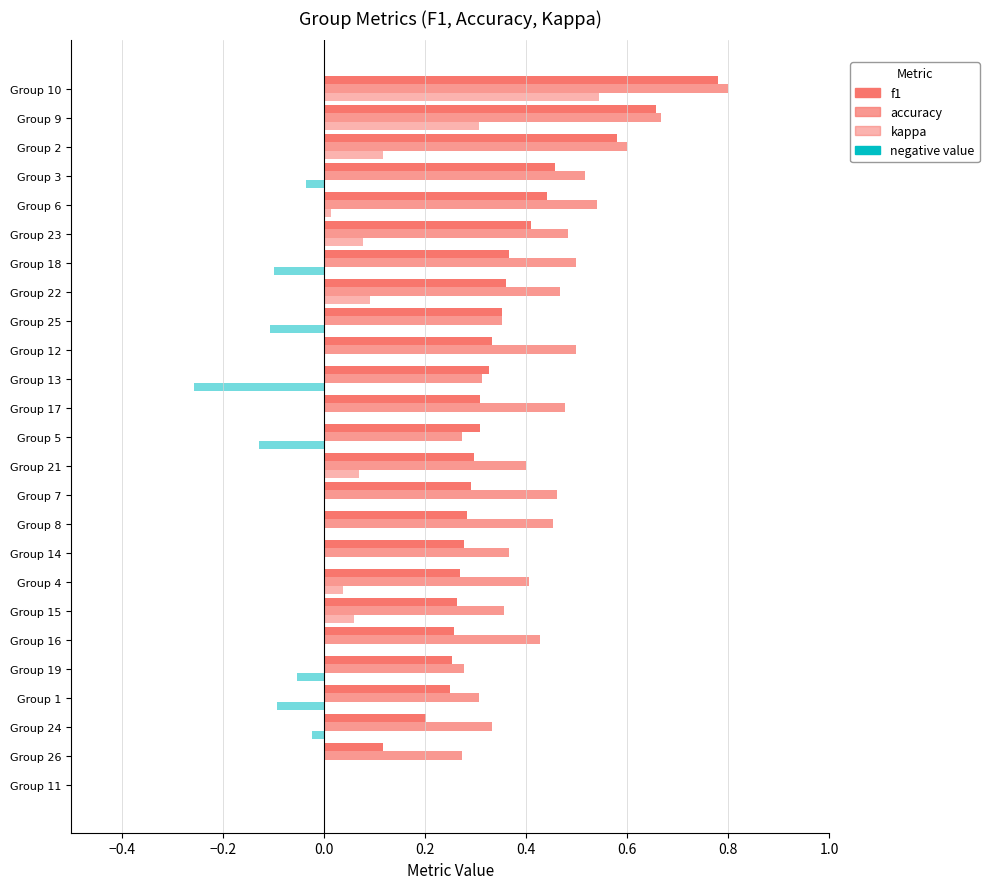

Which category has the highest value in the kappa series?

10